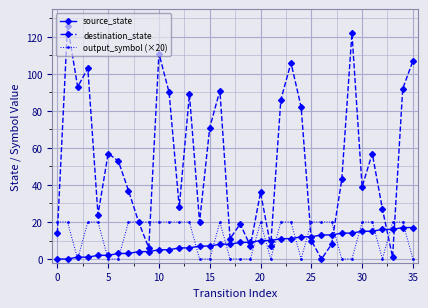

What is the greatest value displayed?

126